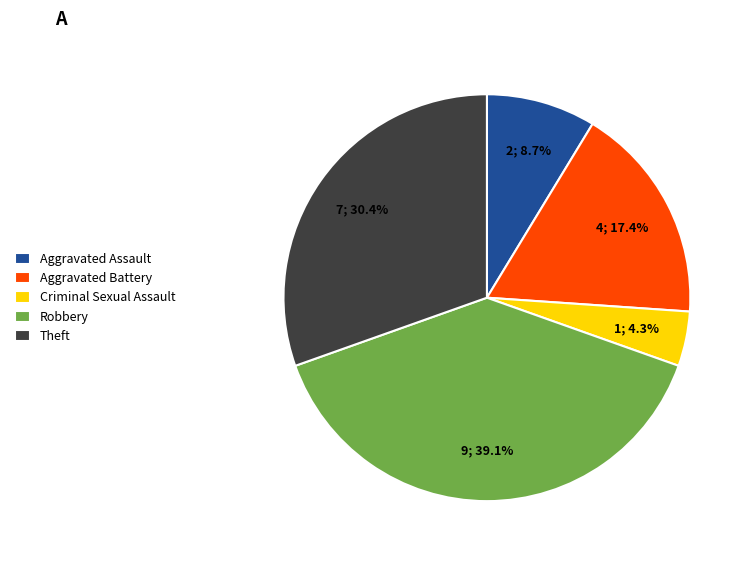

Which slice is the largest?

Robbery